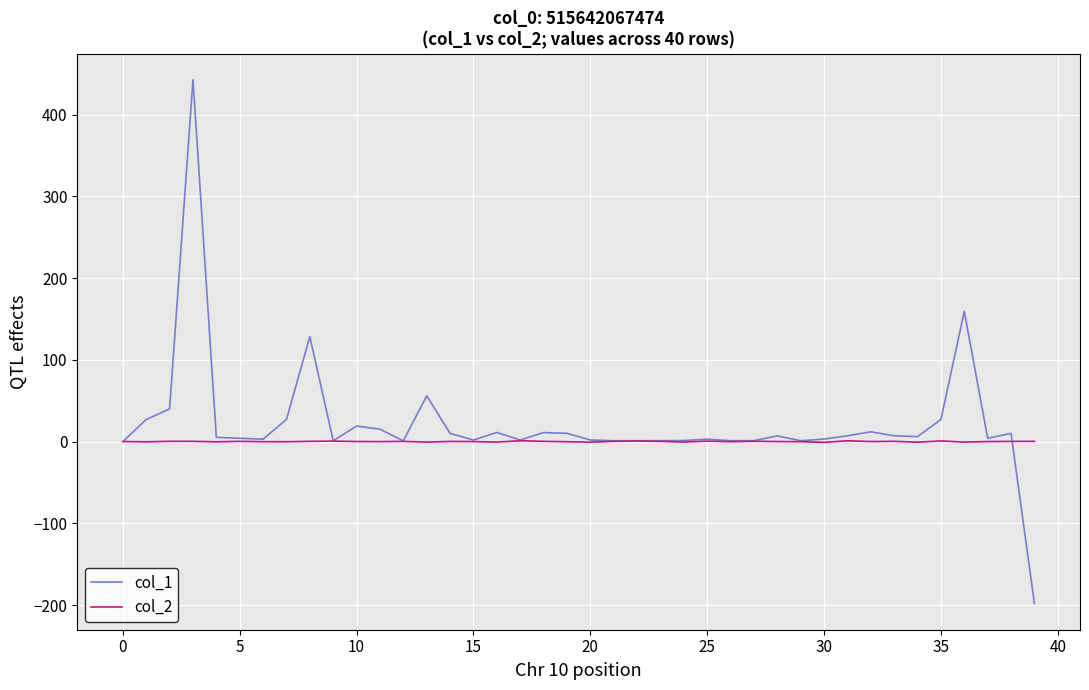

What is the smallest value displayed?

-198.2